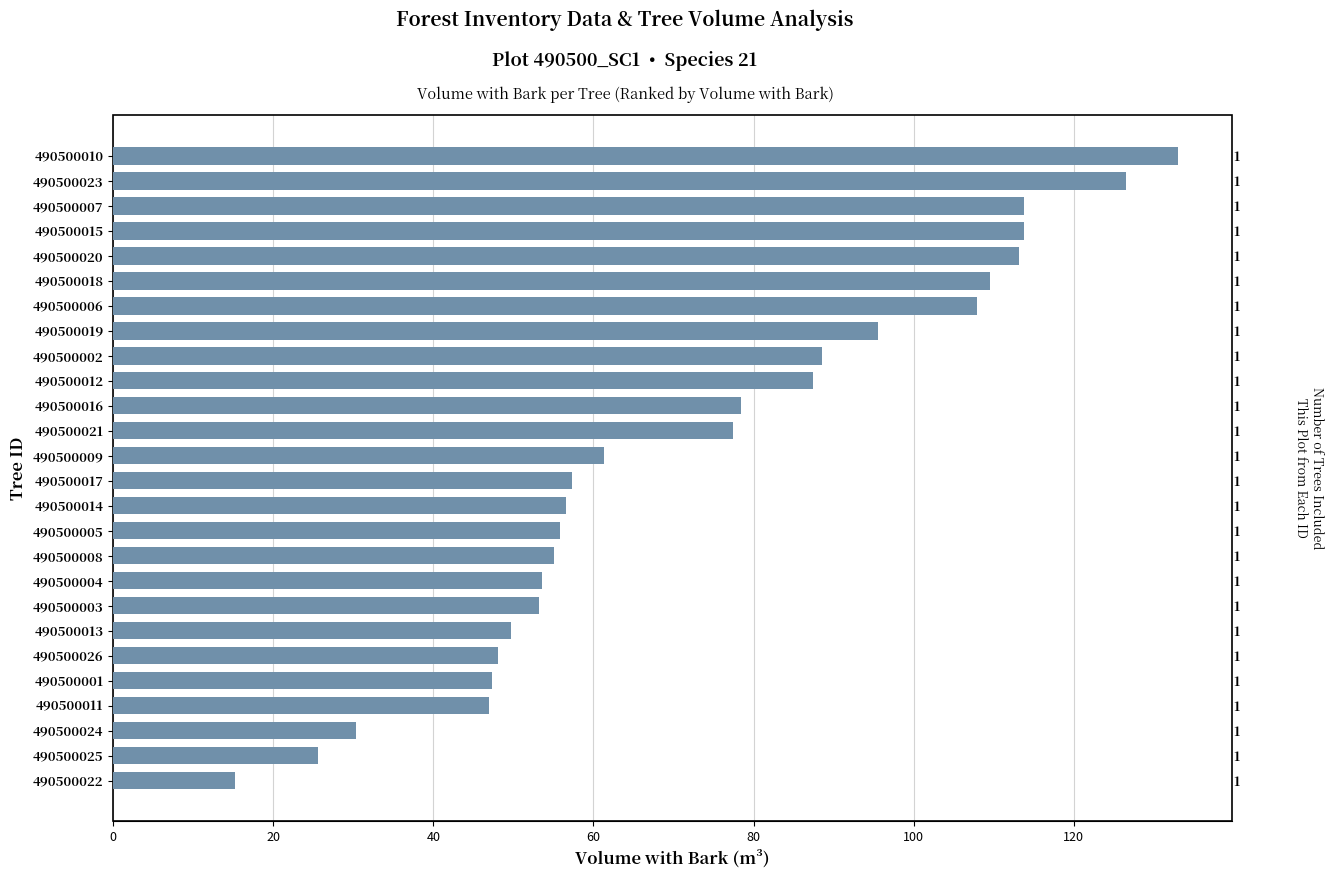

What is the sum of all values?

1901.4